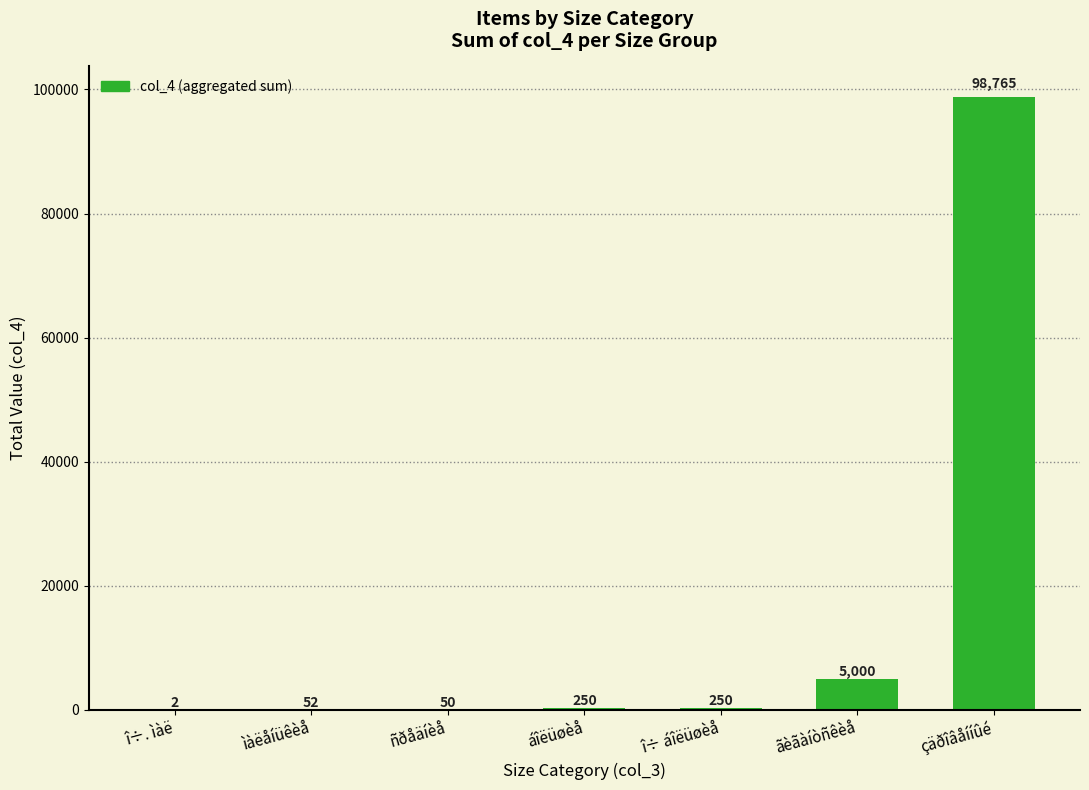

The chart shows a value of 5000 at ãèãàíòñêèå. True or false?

True